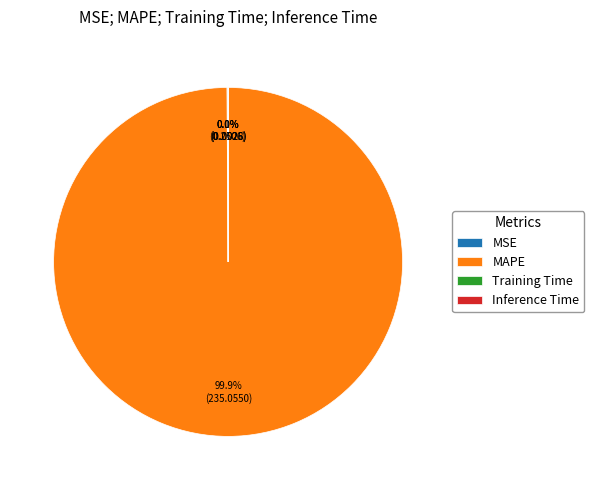

Which category has the biggest portion of the pie?

MAPE